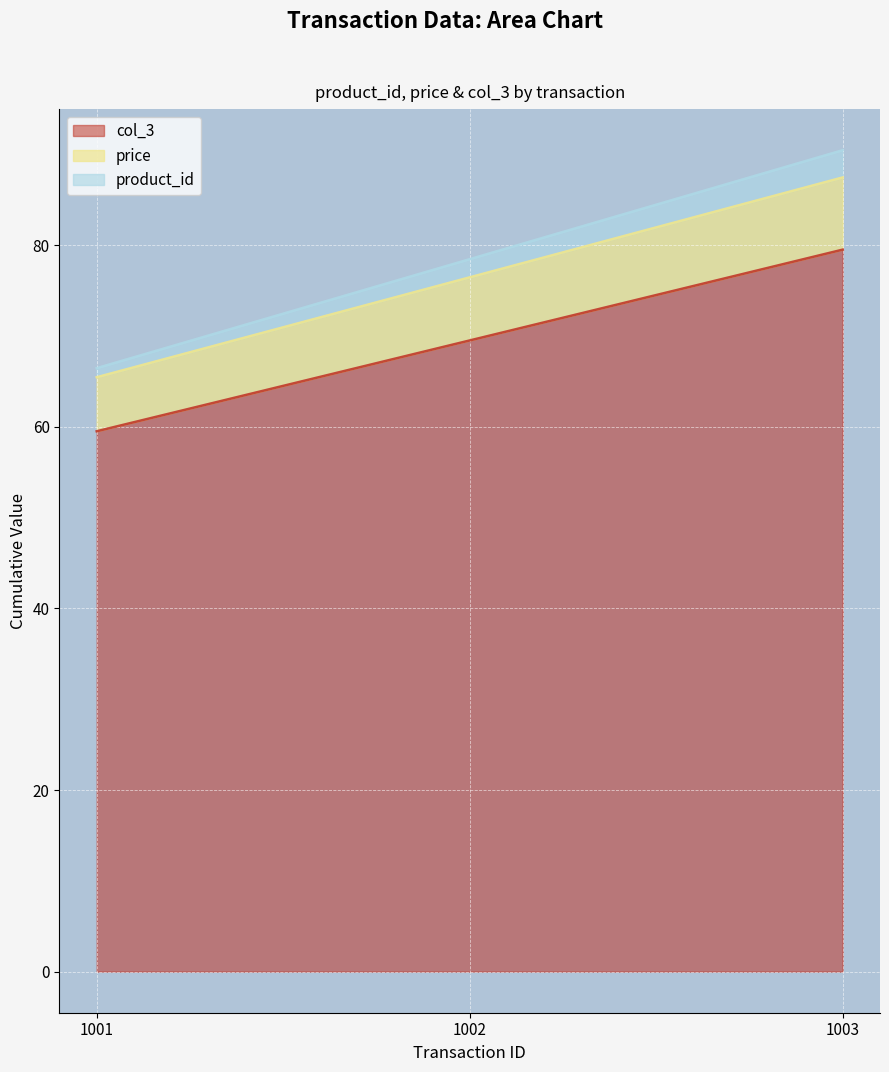

List the labels in order of product_id value, smallest first.

1001, 1002, 1003